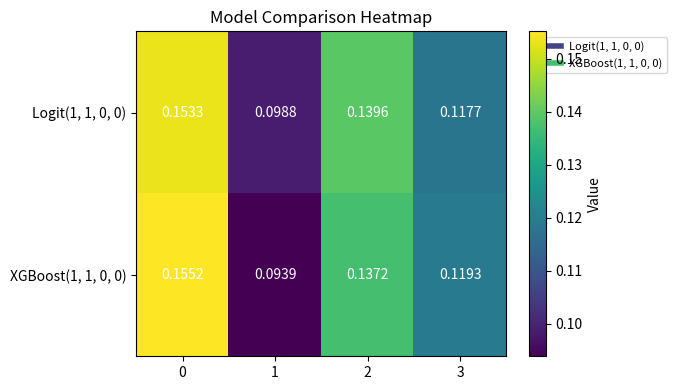

Is the value of XGBoost(1, 1, 0, 0) at 0 greater than the value of Logit(1, 1, 0, 0) at 2?

Yes